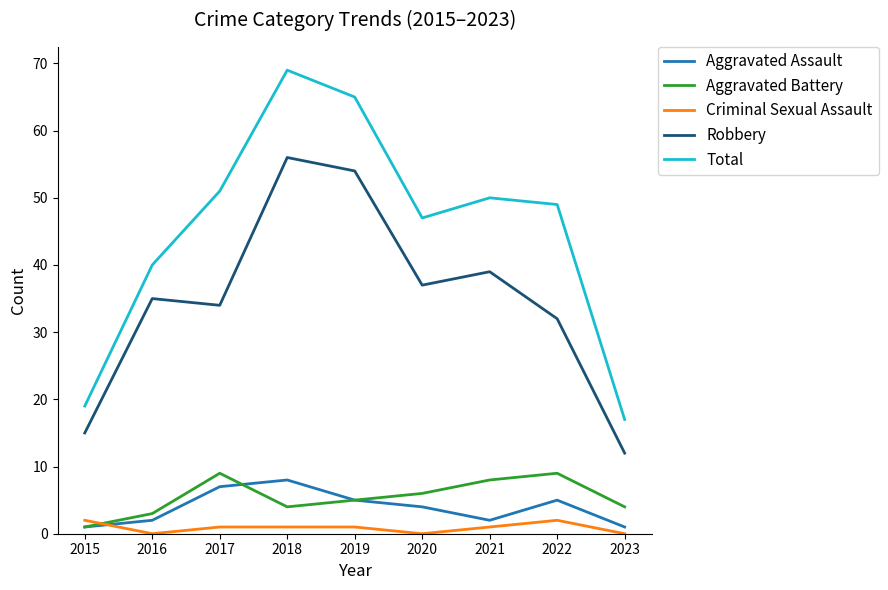

Which series has the widest spread of values?

Total